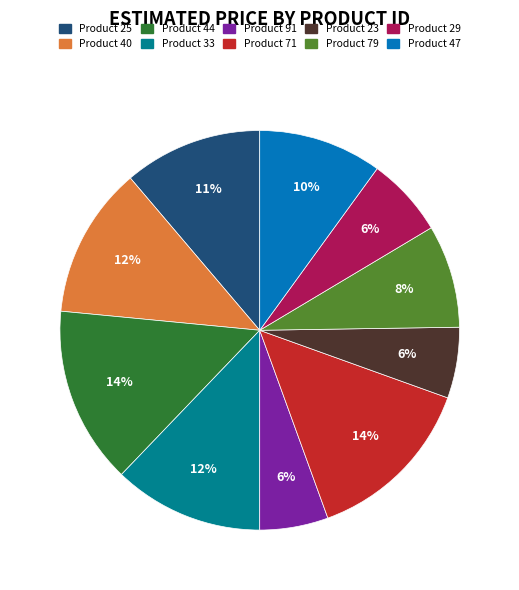

Is there a majority slice in this chart?

No